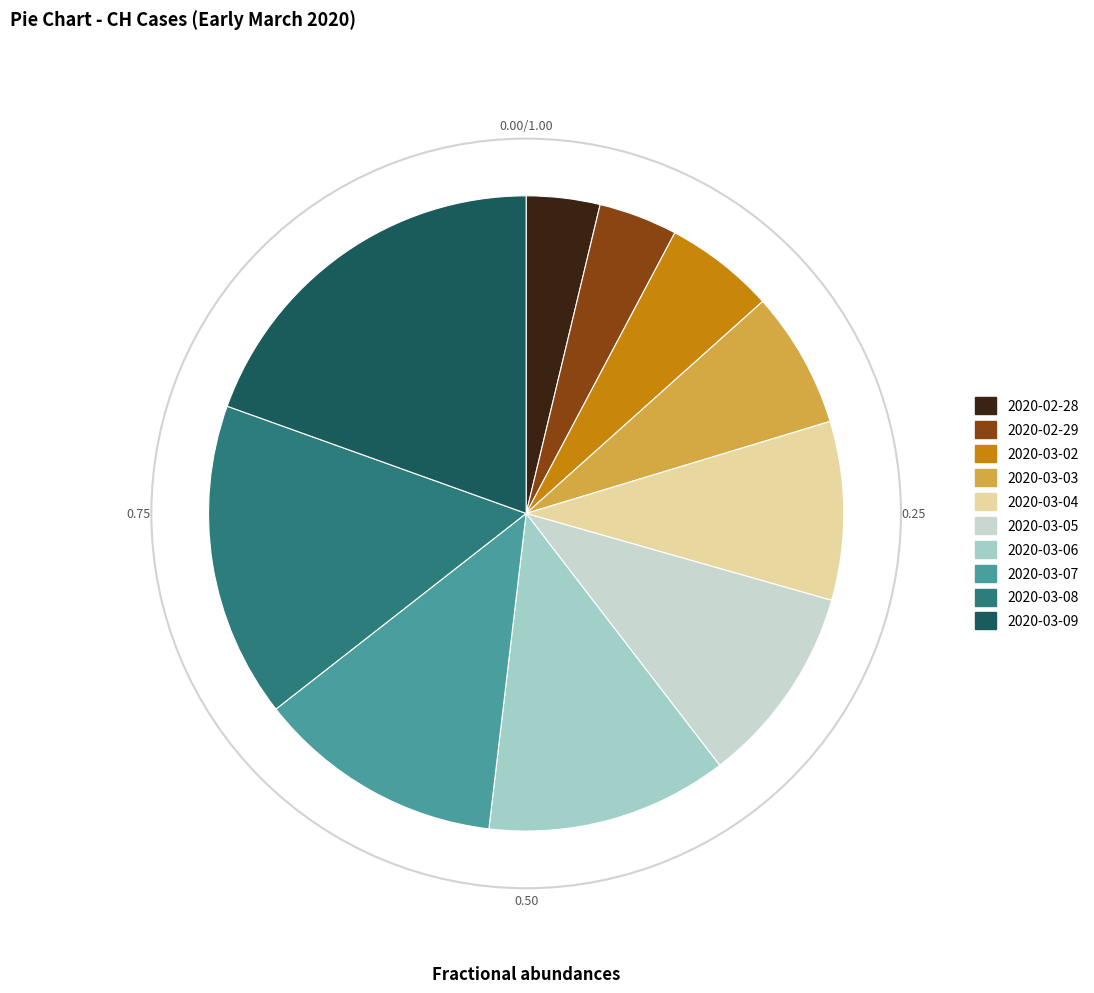

Which has a higher value, 2020-03-05 or 2020-02-28?

2020-03-05